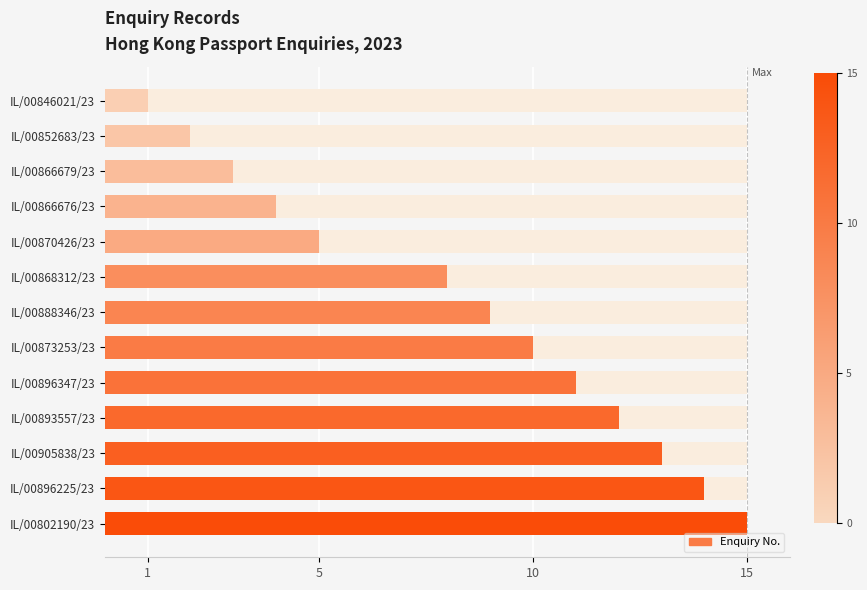

What is the sum of the values at IL/00873253/23 and IL/00893557/23?

22